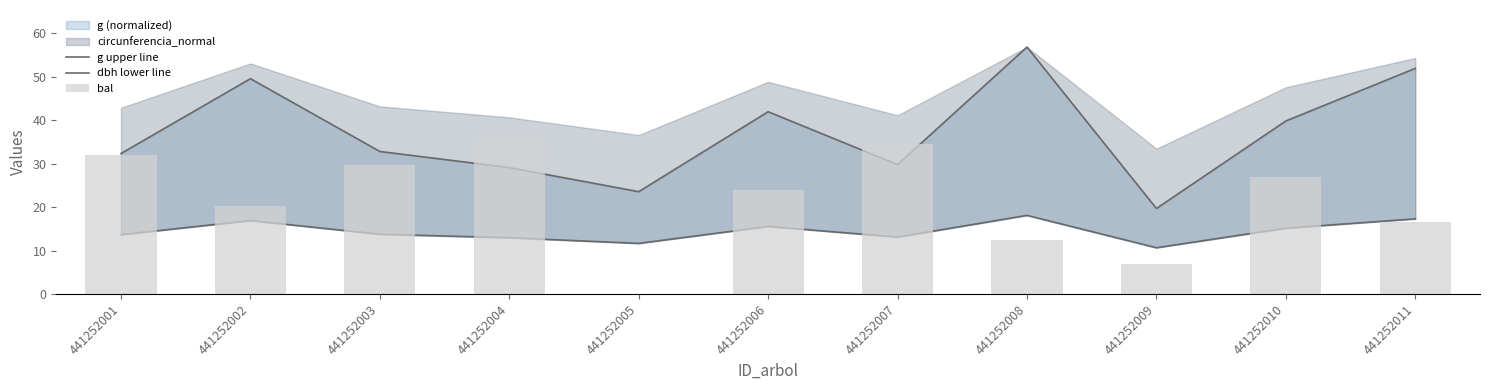

Is it true that dbh lower line equals 13.1 at 441252007?

True